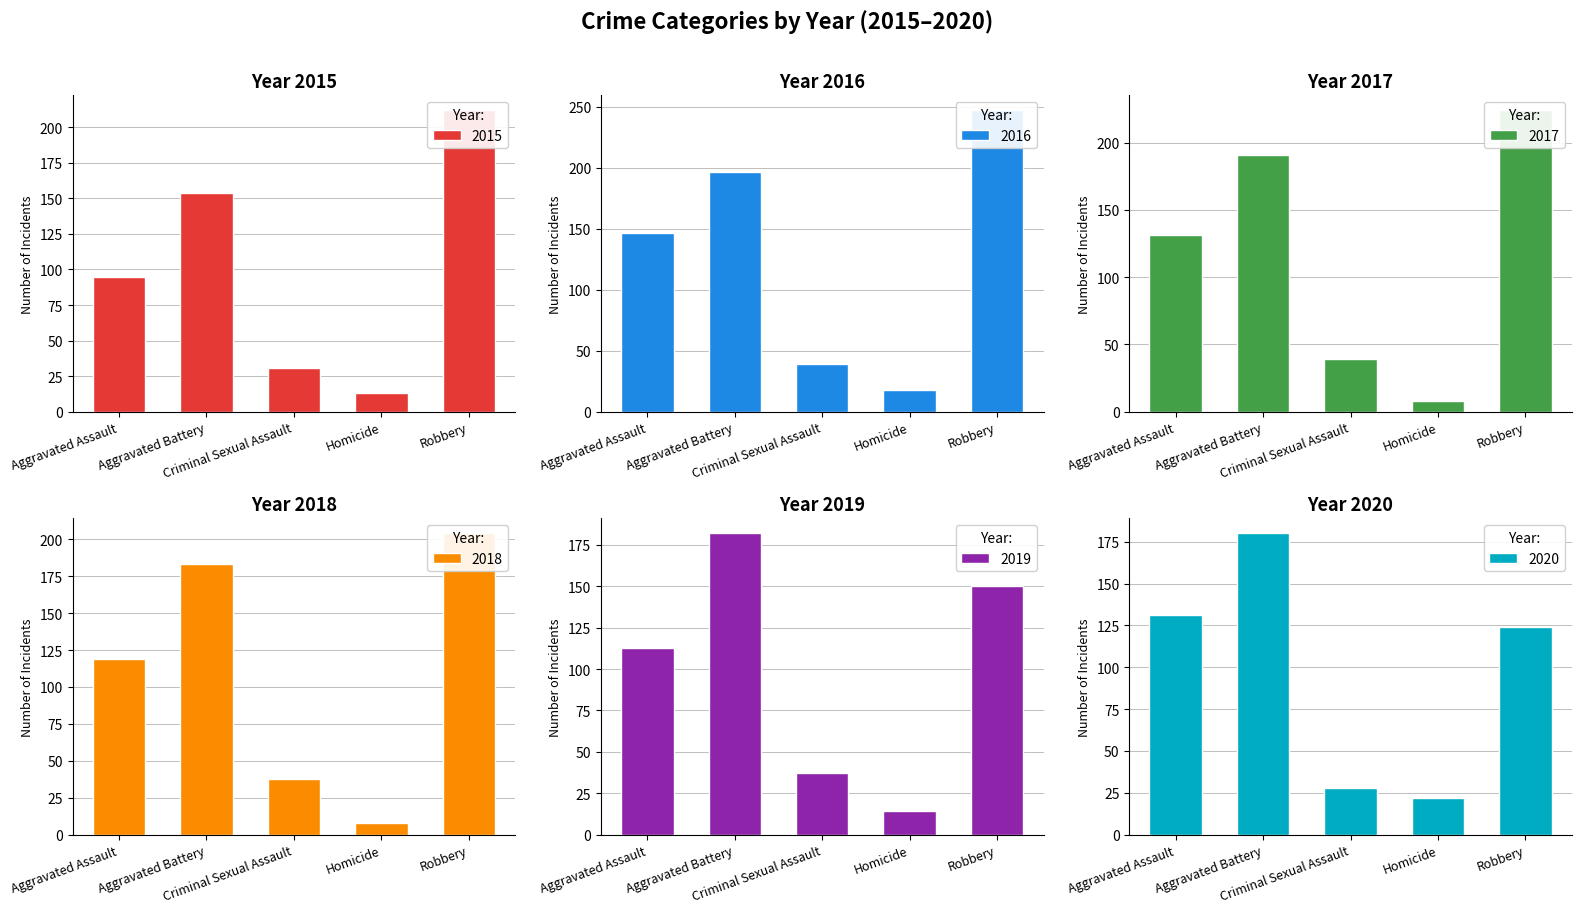

Which has a higher value, Aggravated Battery or Aggravated Assault?

Aggravated Battery